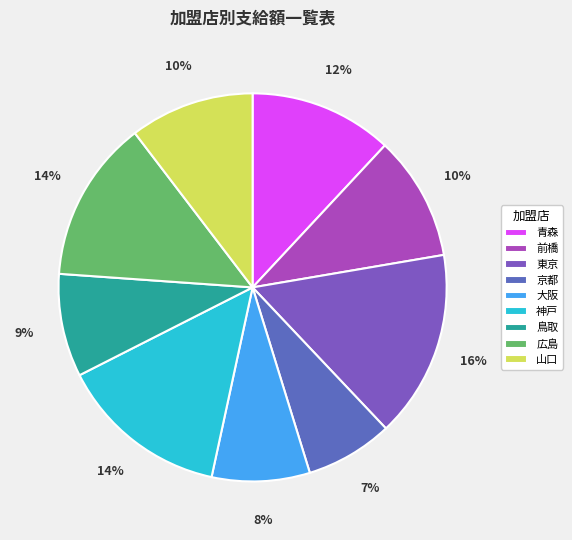

To the nearest percent, what percentage of the pie is 青森?

12%